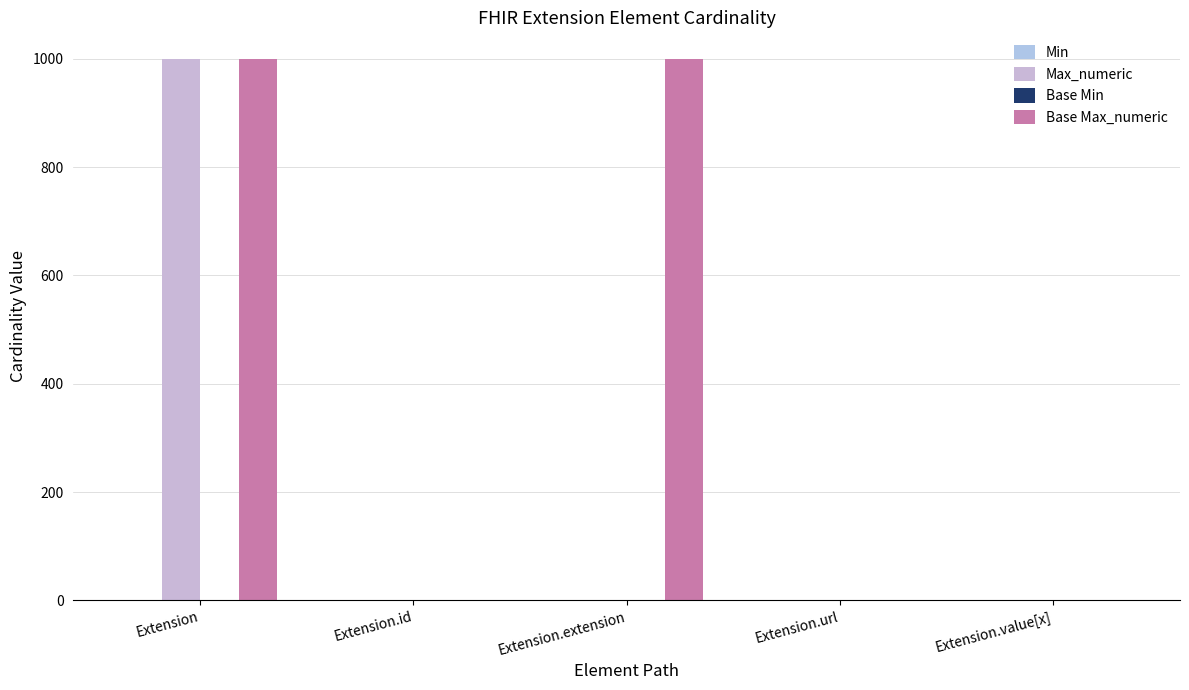

At which category is the sum across all series the highest?

Extension